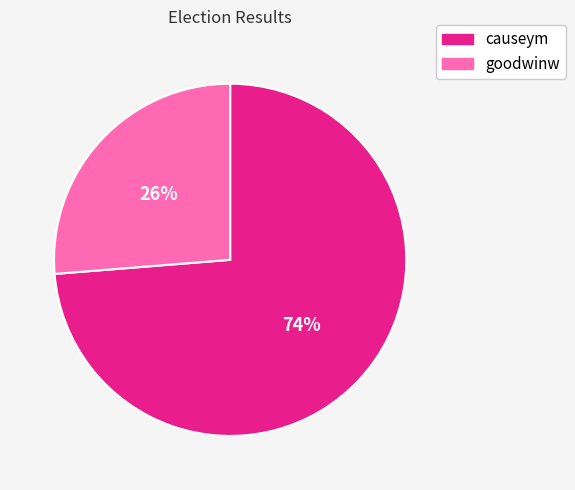

Which slice is the largest?

causeym